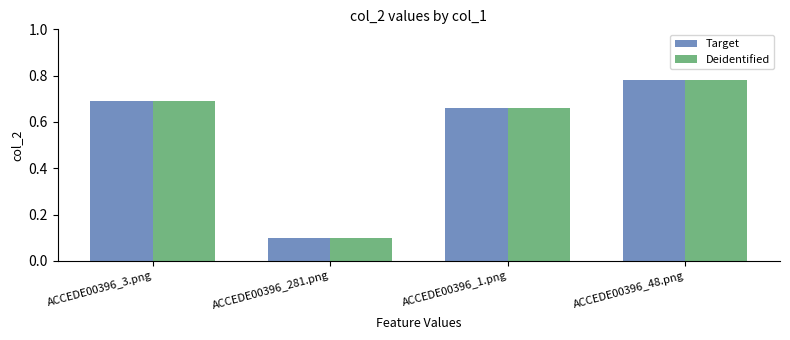

What is the difference between the second highest and minimum values in the Target series?

0.6